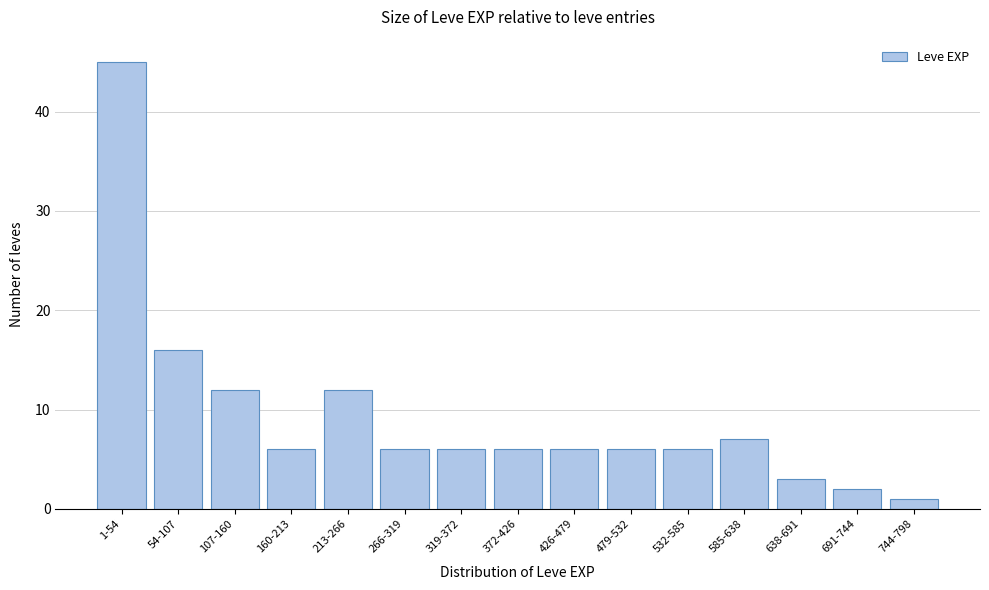

Reading left to right, list all the values displayed in this chart.

1-54=45	54-107=16	107-160=12	160-213=6	213-266=12	266-319=6	319-372=6	372-426=6	426-479=6	479-532=6	532-585=6	585-638=7	638-691=3	691-744=2	744-798=1